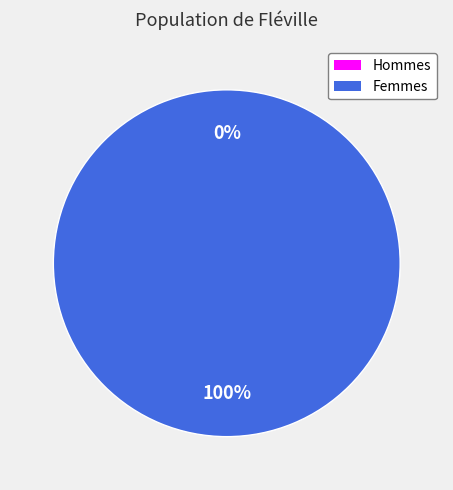

How many slices are in this pie chart?

2